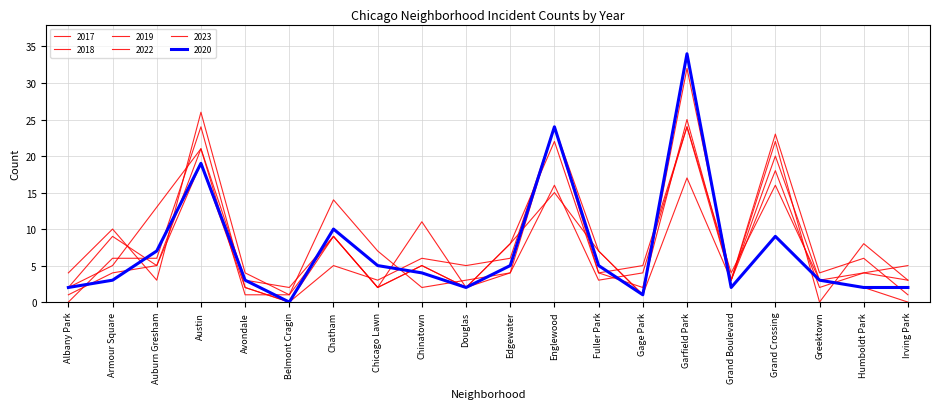

How many lines are shown in the chart?

6